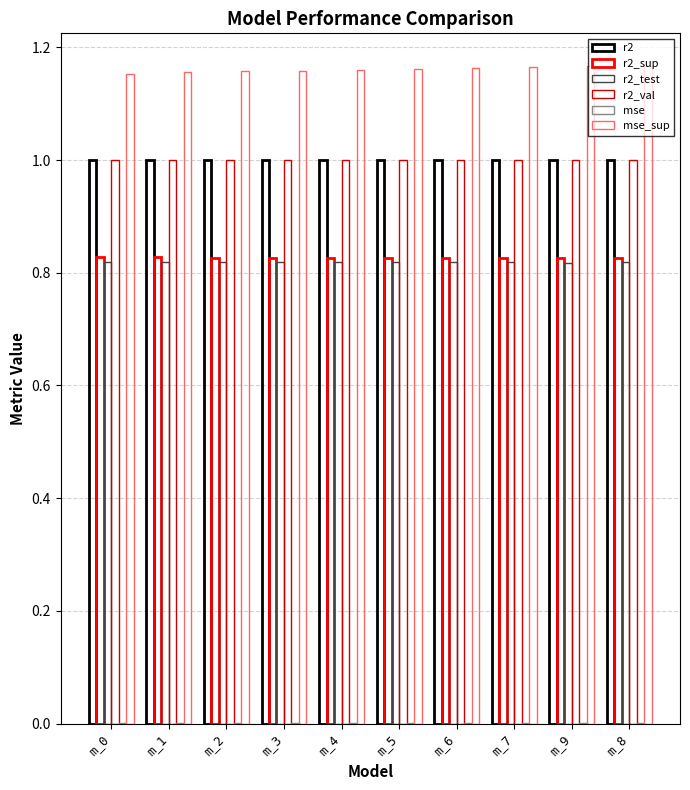

How many groups of bars are there?

10